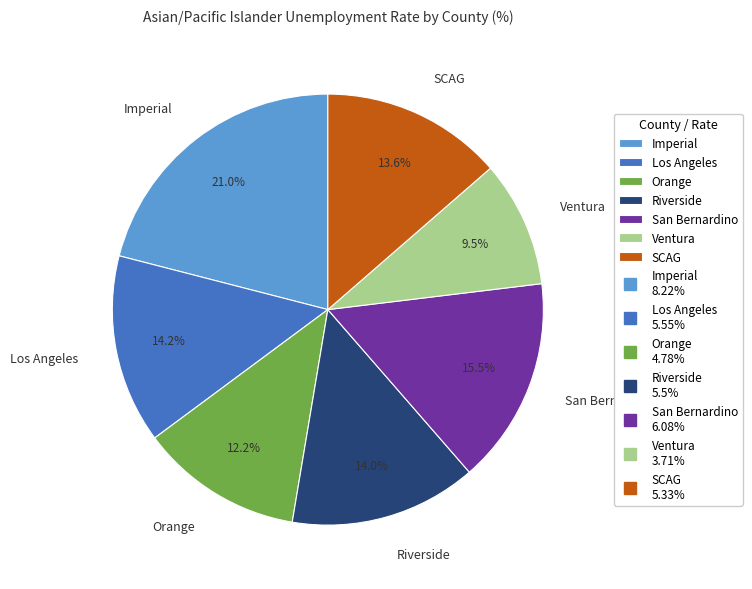

Count the number of slices in the pie.

7